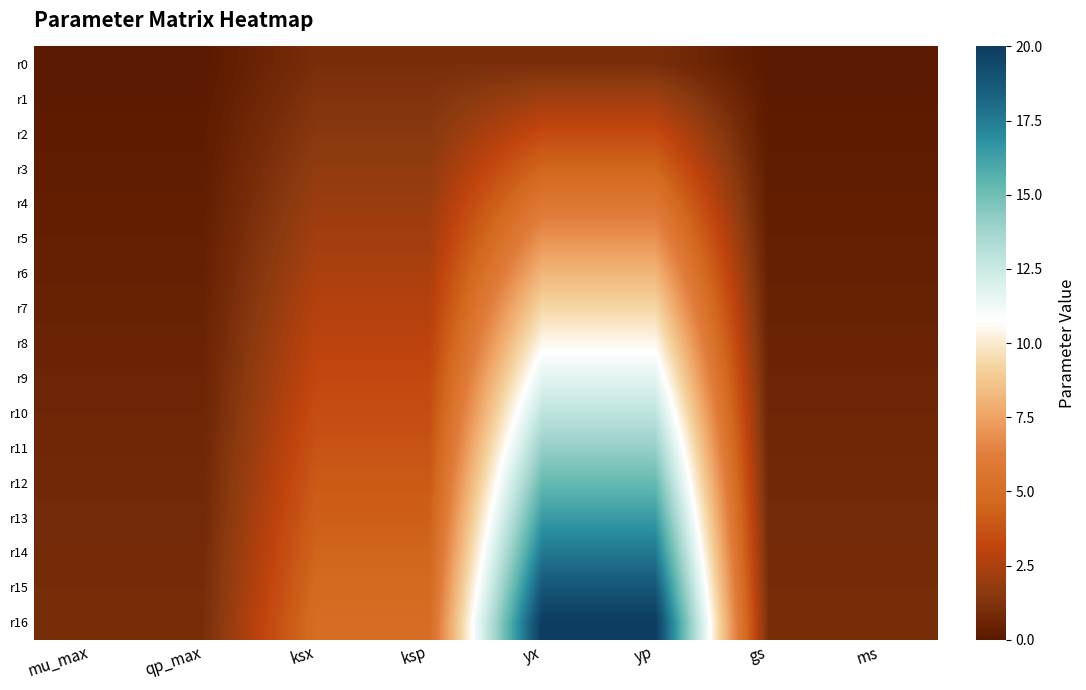

Reading right to left, extract all data points from this chart.

r0: ms=0.0	gs=0.0	yp=1.0	yx=1.0	ksp=1.0	ksx=1.0	qp_max=0.0	mu_max=0.0
r1: ms=0.1	gs=0.1	yp=2.2	yx=2.2	ksp=1.2	ksx=1.2	qp_max=0.1	mu_max=0.1
r2: ms=0.1	gs=0.1	yp=3.4	yx=3.4	ksp=1.5	ksx=1.5	qp_max=0.1	mu_max=0.1
r3: ms=0.2	gs=0.2	yp=4.6	yx=4.6	ksp=1.8	ksx=1.8	qp_max=0.2	mu_max=0.2
r4: ms=0.2	gs=0.2	yp=5.8	yx=5.8	ksp=2.0	ksx=2.0	qp_max=0.2	mu_max=0.2
r5: ms=0.3	gs=0.3	yp=6.9	yx=6.9	ksp=2.2	ksx=2.2	qp_max=0.3	mu_max=0.3
r6: ms=0.4	gs=0.4	yp=8.1	yx=8.1	ksp=2.5	ksx=2.5	qp_max=0.4	mu_max=0.4
r7: ms=0.4	gs=0.4	yp=9.3	yx=9.3	ksp=2.8	ksx=2.8	qp_max=0.4	mu_max=0.4
r8: ms=0.5	gs=0.5	yp=10.5	yx=10.5	ksp=3.0	ksx=3.0	qp_max=0.5	mu_max=0.5
r9: ms=0.6	gs=0.6	yp=11.7	yx=11.7	ksp=3.2	ksx=3.2	qp_max=0.6	mu_max=0.6
r10: ms=0.6	gs=0.6	yp=12.9	yx=12.9	ksp=3.5	ksx=3.5	qp_max=0.6	mu_max=0.6
r11: ms=0.7	gs=0.7	yp=14.1	yx=14.1	ksp=3.8	ksx=3.8	qp_max=0.7	mu_max=0.7
r12: ms=0.8	gs=0.8	yp=15.2	yx=15.2	ksp=4.0	ksx=4.0	qp_max=0.8	mu_max=0.8
r13: ms=0.8	gs=0.8	yp=16.4	yx=16.4	ksp=4.2	ksx=4.2	qp_max=0.8	mu_max=0.8
r14: ms=0.9	gs=0.9	yp=17.6	yx=17.6	ksp=4.5	ksx=4.5	qp_max=0.9	mu_max=0.9
r15: ms=0.9	gs=0.9	yp=18.8	yx=18.8	ksp=4.8	ksx=4.8	qp_max=0.9	mu_max=0.9
r16: ms=1.0	gs=1.0	yp=20.0	yx=20.0	ksp=5.0	ksx=5.0	qp_max=1.0	mu_max=1.0